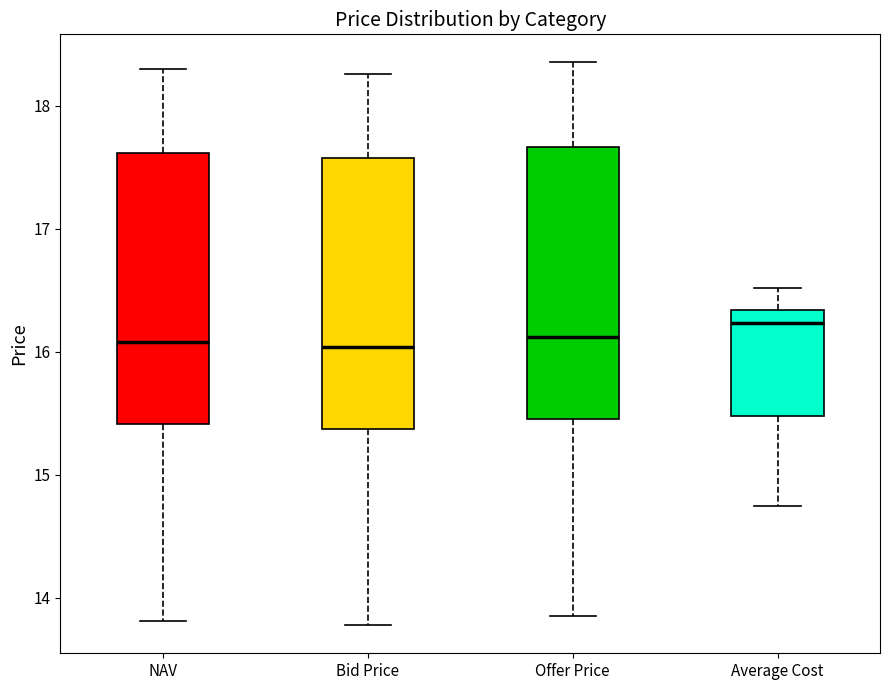

Where is the upper edge of the box for NAV on the y-axis? The values are not printed on the chart, so give them approximately, as read against the axis.

17.6